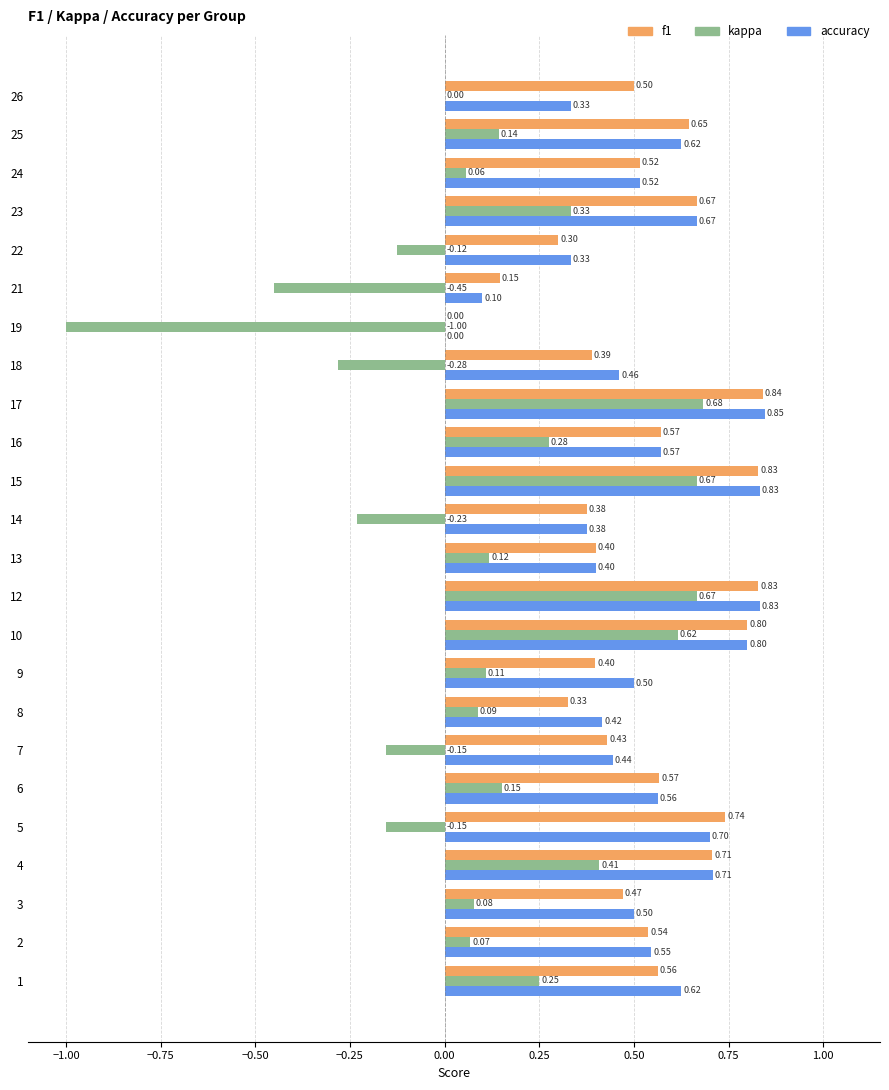

Between 3 and 22, which series saw the biggest shift?

kappa